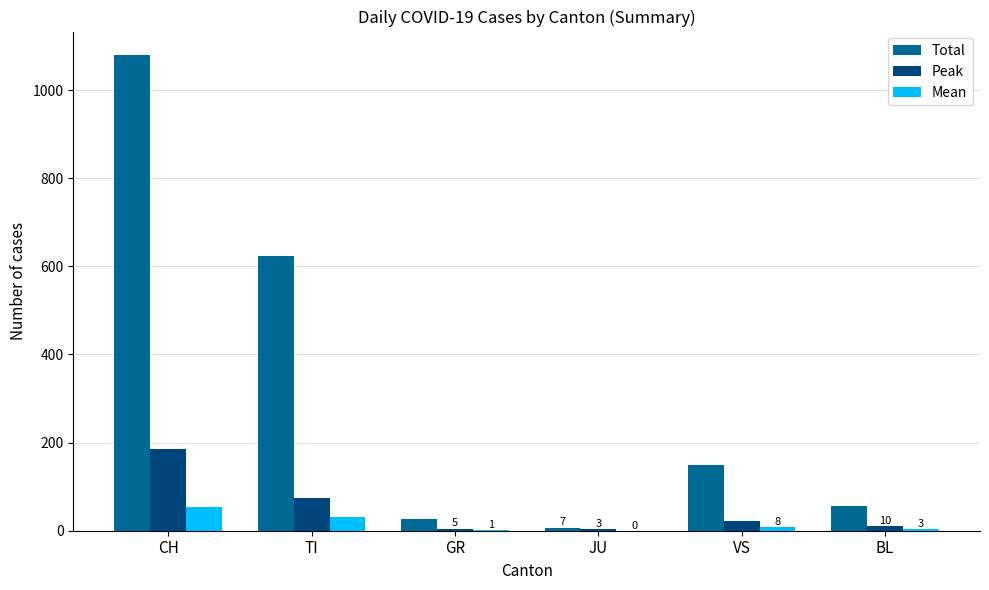

Which series changed the most between VS and BL?

Total